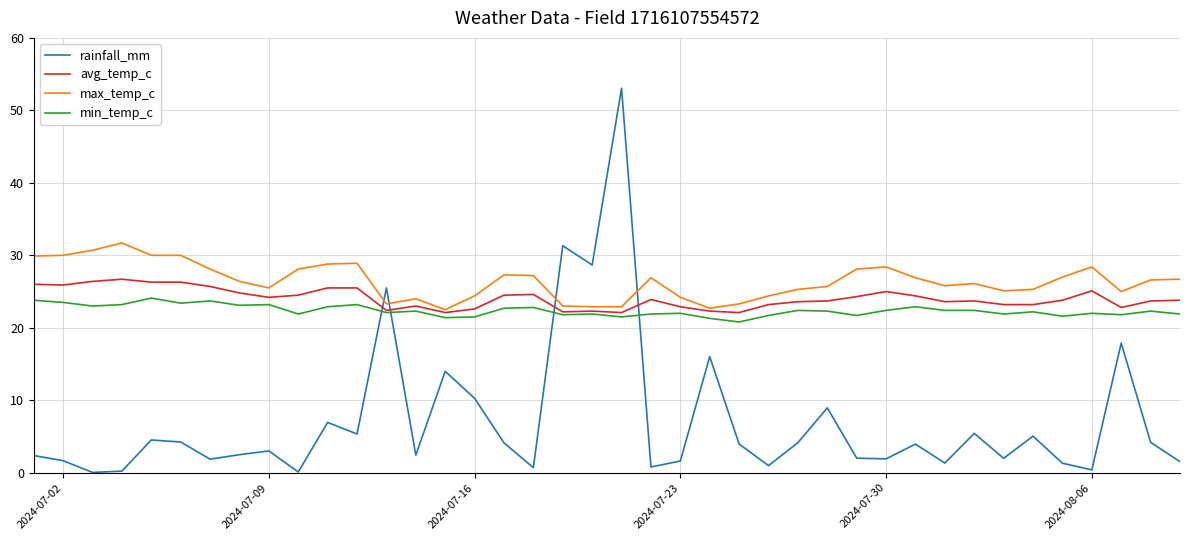

After their last crossing, which series has the higher values: min_temp_c or rainfall_mm?

min_temp_c